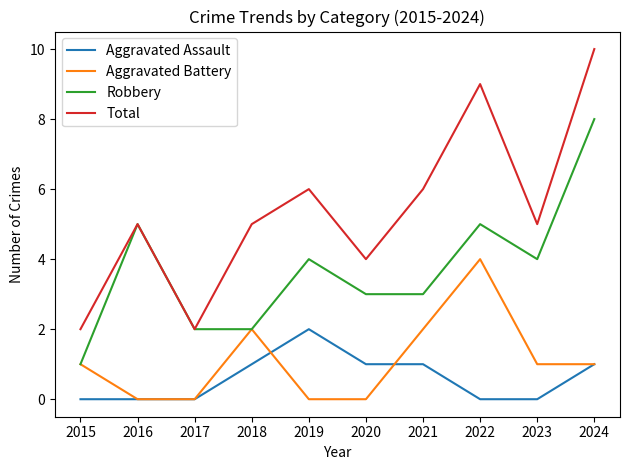

Does the chart display data point markers on the line(s)?

No